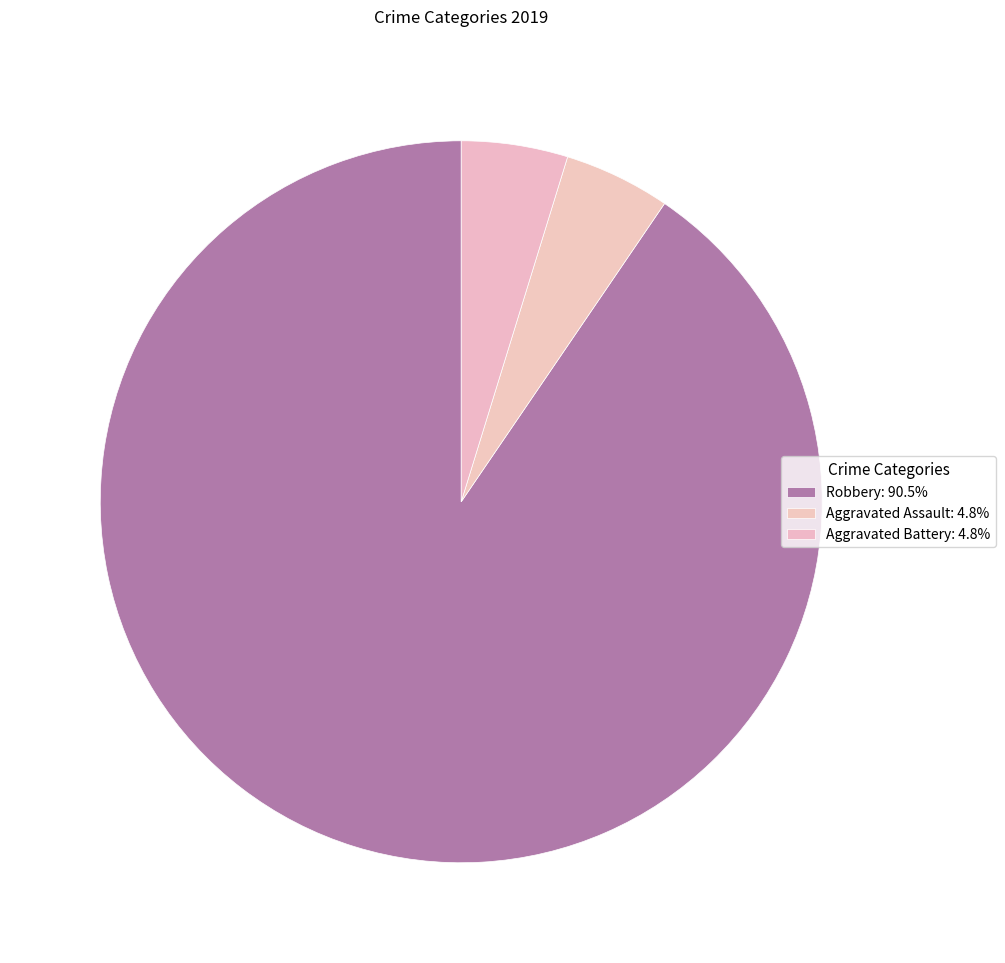

How many slices are in this pie chart?

3